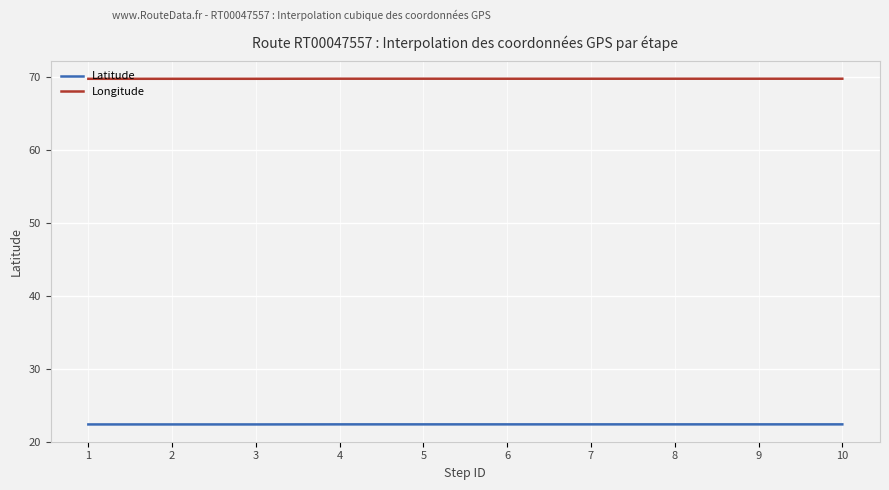

List the series in order of their peak value, lowest first.

Latitude, Longitude